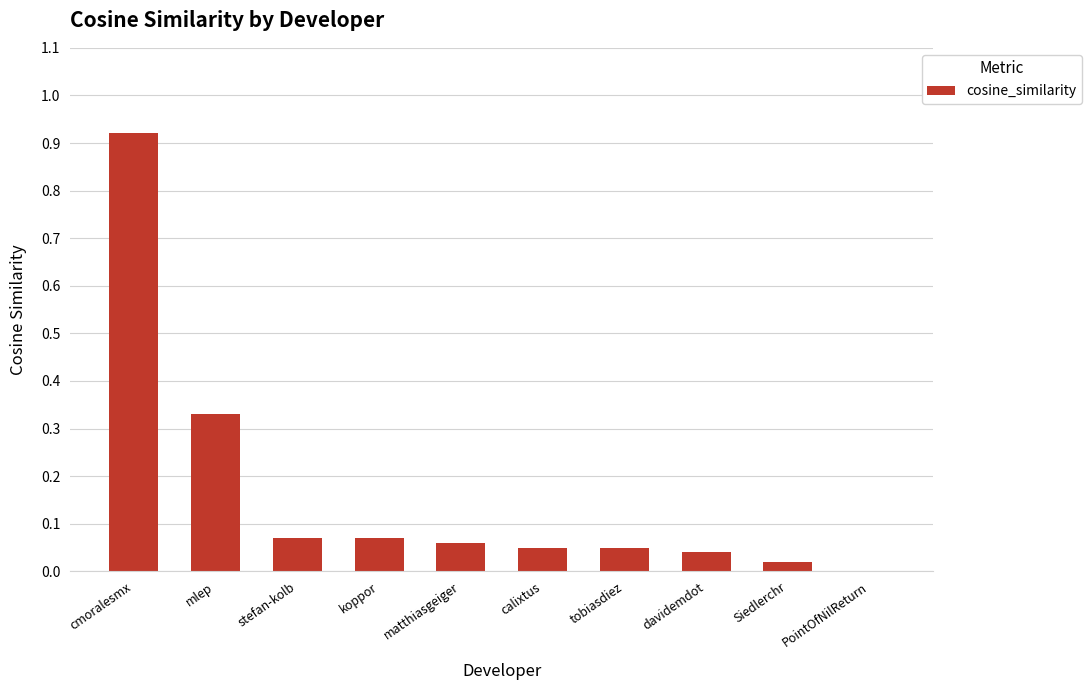

Is it true that the value at mlep is 0.5?

False